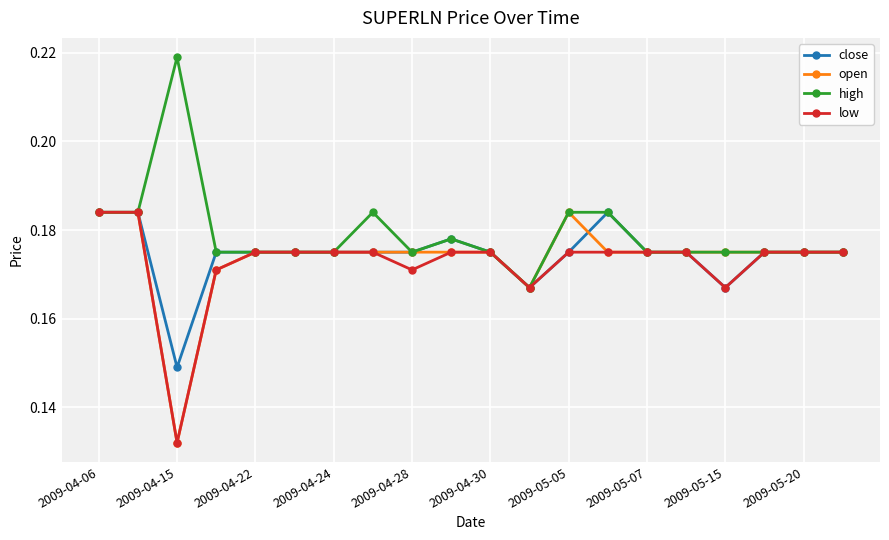

How many categories are shown in the chart?

20